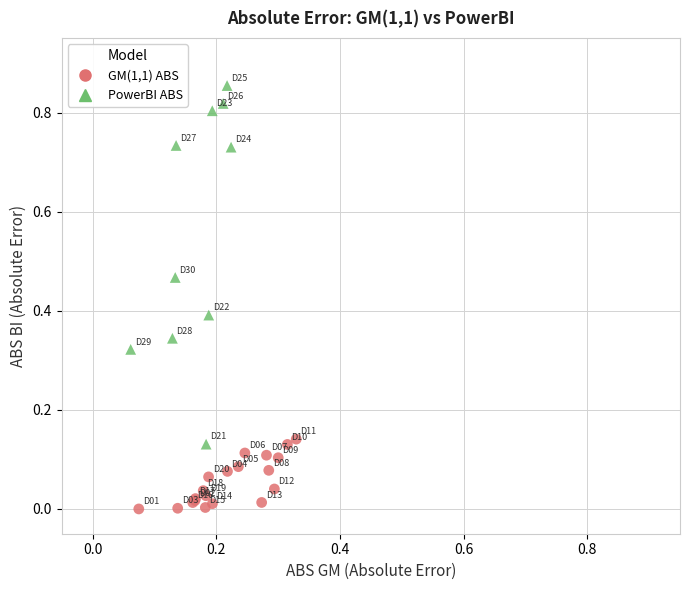

What are all the series names shown in the legend?

GM(1,1) ABS, PowerBI ABS